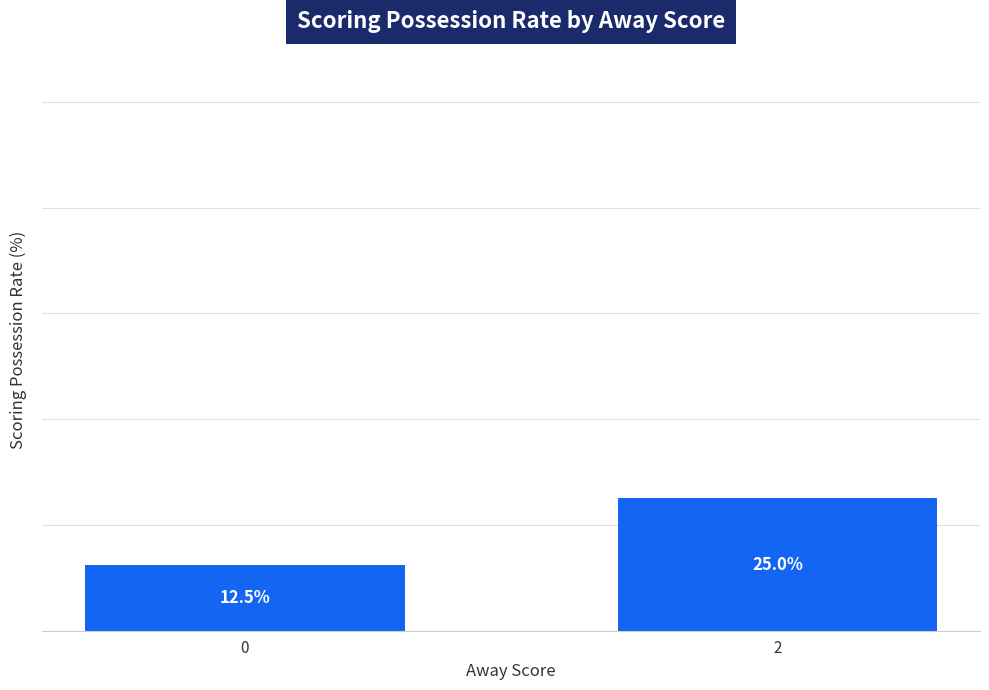

Rank the categories by value from lowest to highest.

0, 2